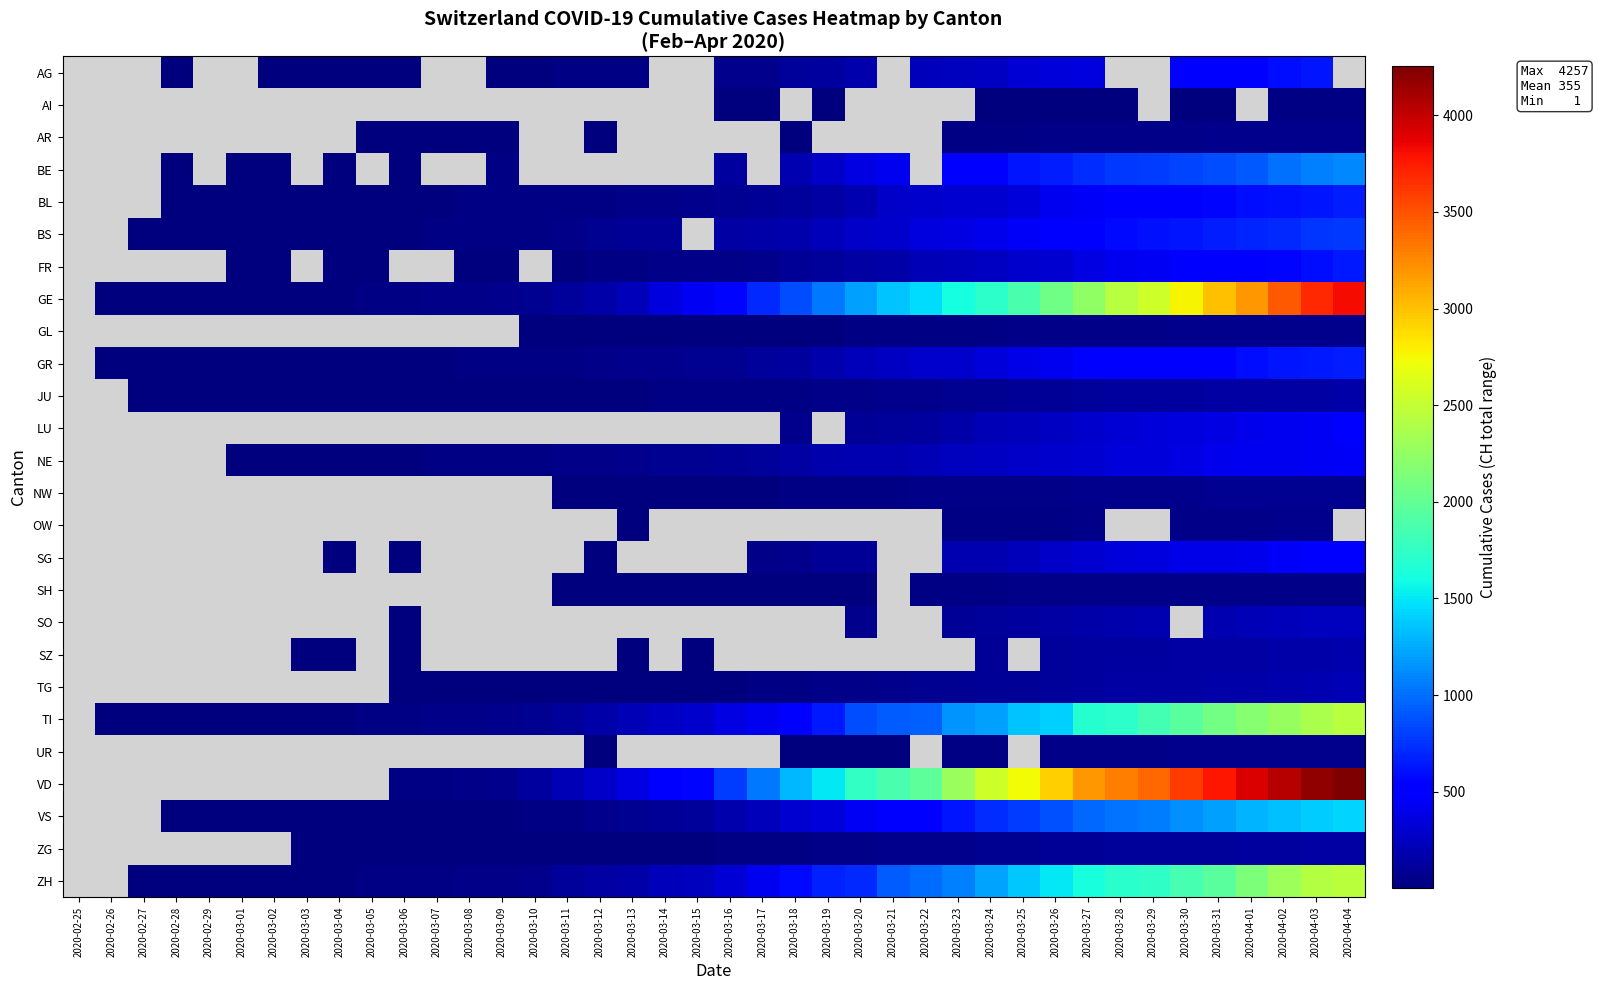

At which category is the sum across all series the highest?

2020-04-03